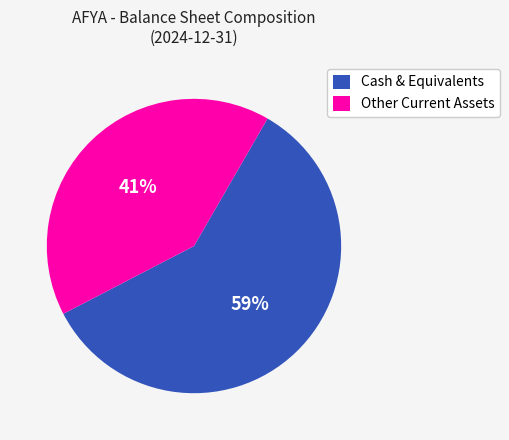

To the nearest percent, what percentage of the pie is Other Current Assets?

41%